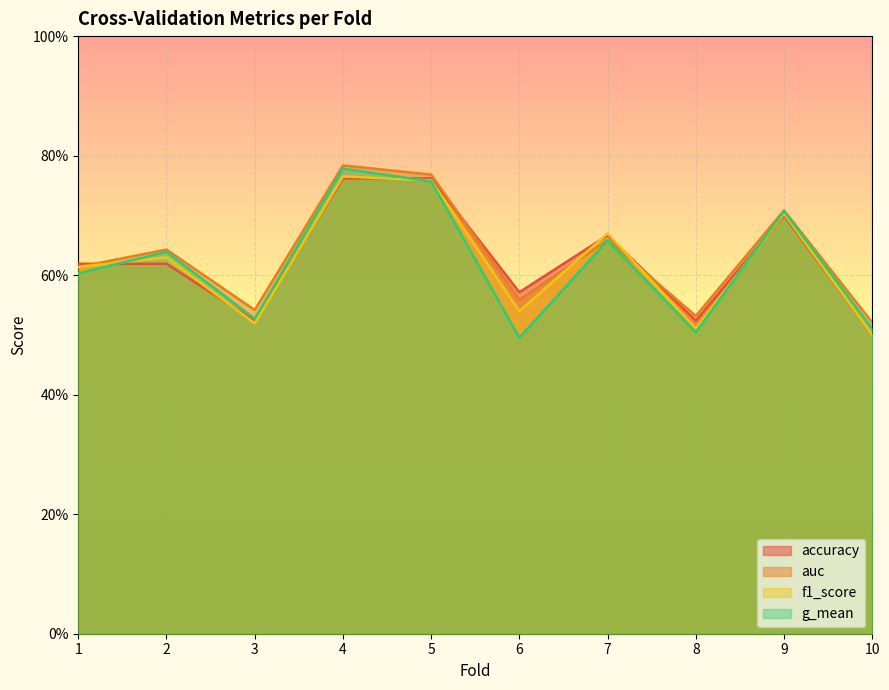

Which series has the largest total across all categories?

auc